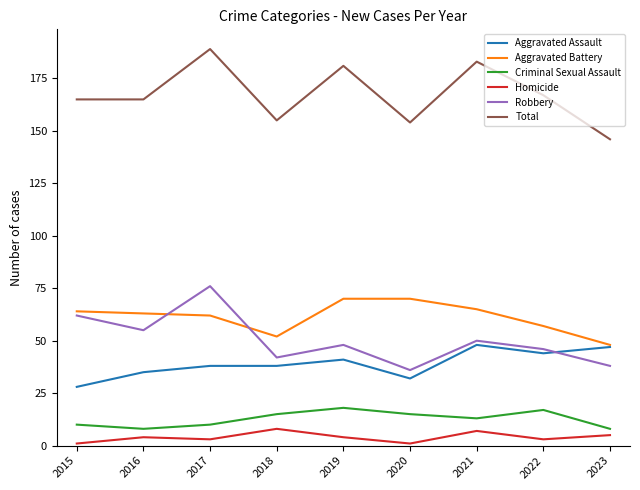

Is it true that Homicide equals 1 at 2015?

True